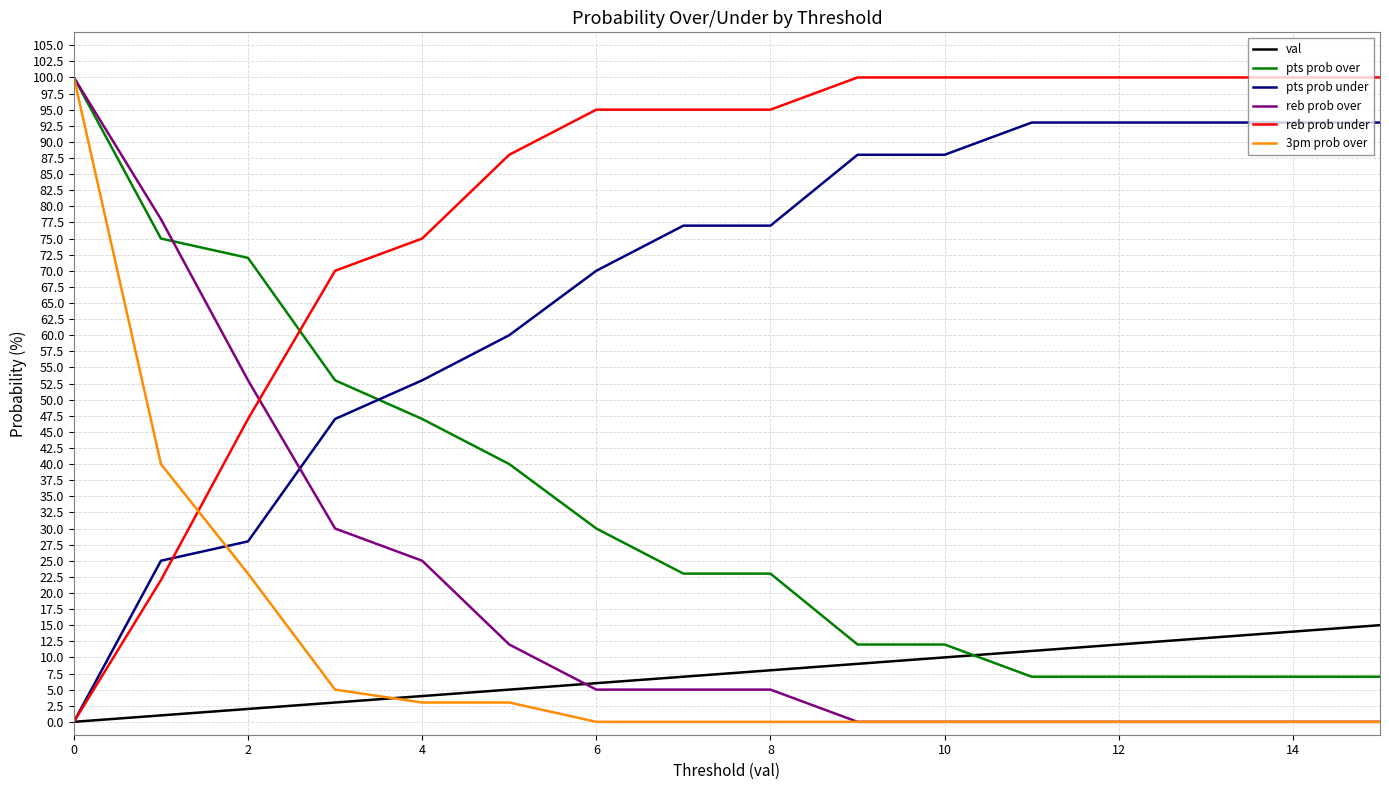

What are all the series names shown in the legend?

val, pts prob over, pts prob under, reb prob over, reb prob under, 3pm prob over